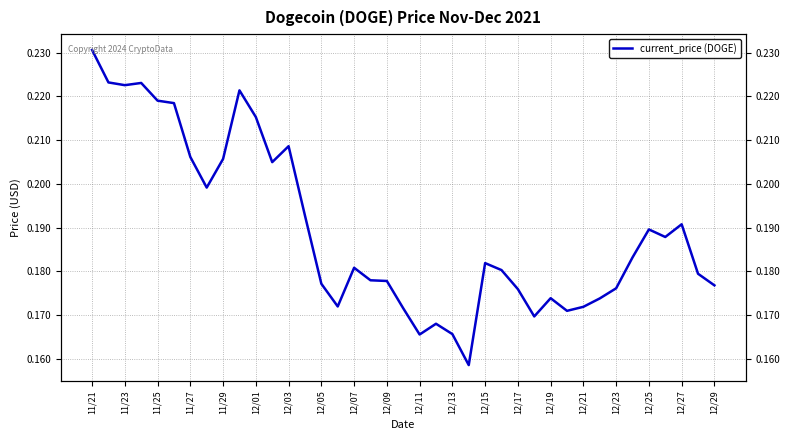

True or false: there are more than 1 points higher than both neighbors.

True